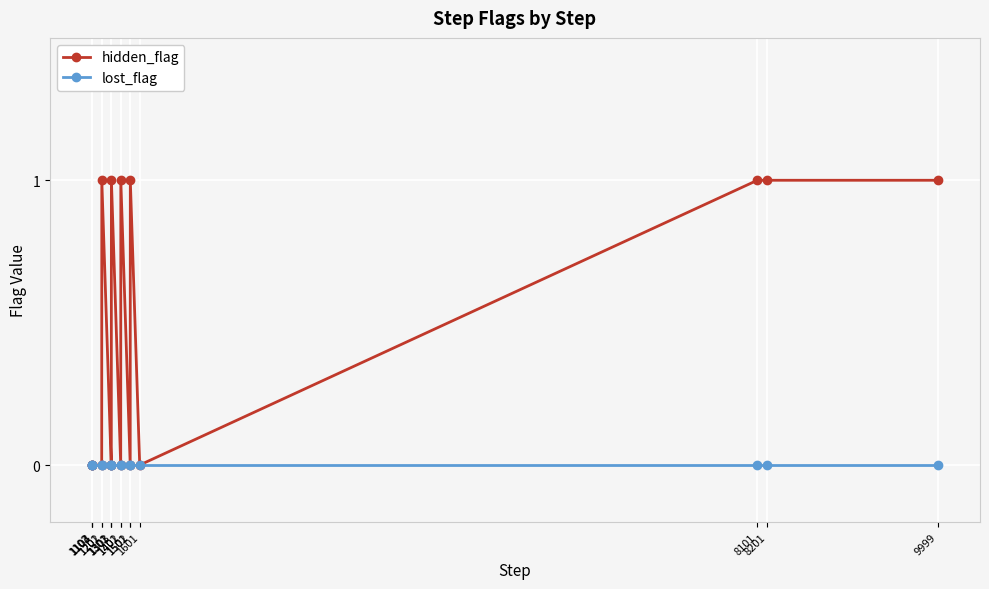

True or false: hidden_flag has a value of 0 at 1202.

False